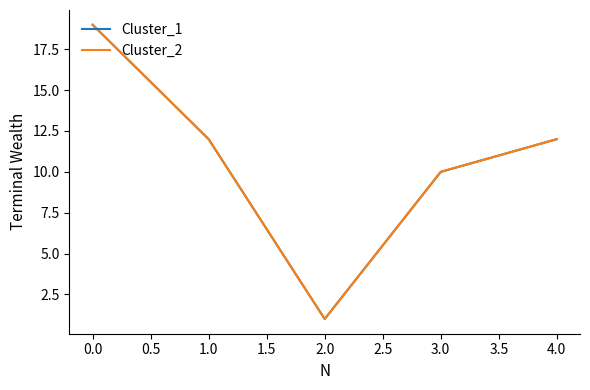

Does the chart display data point markers on the line(s)?

No